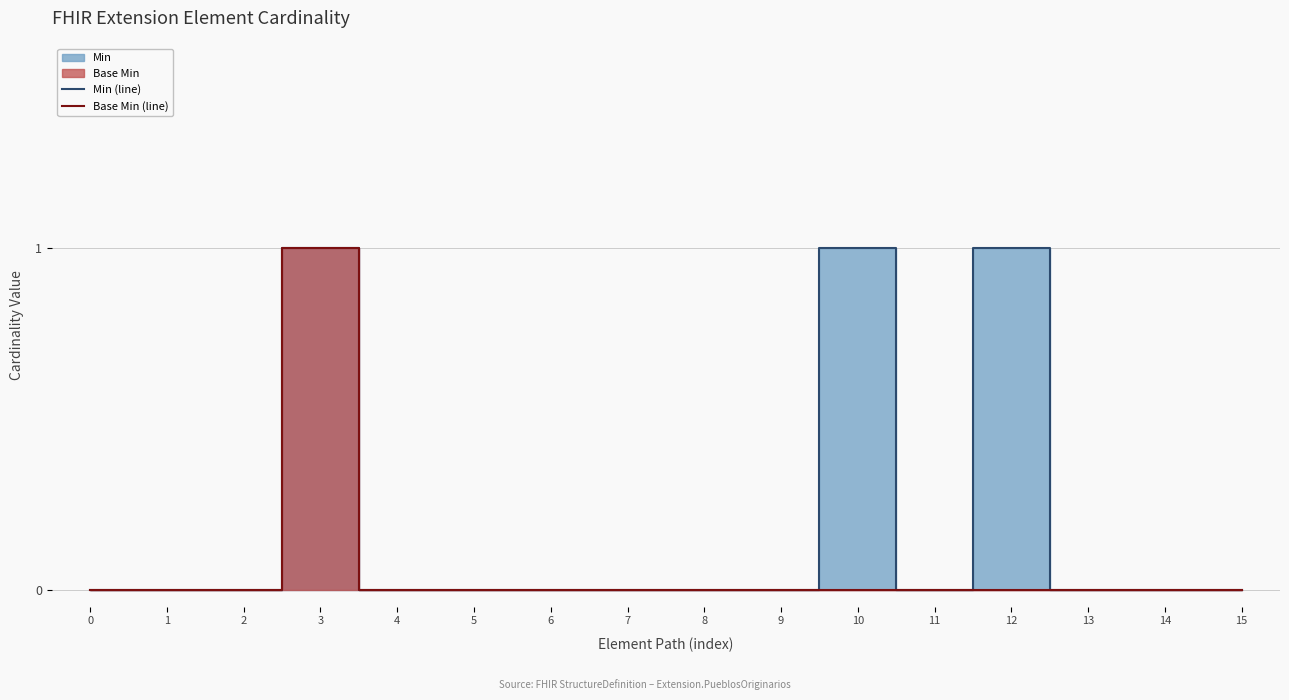

The value of Min (line) at 1 is 1. True or false?

False